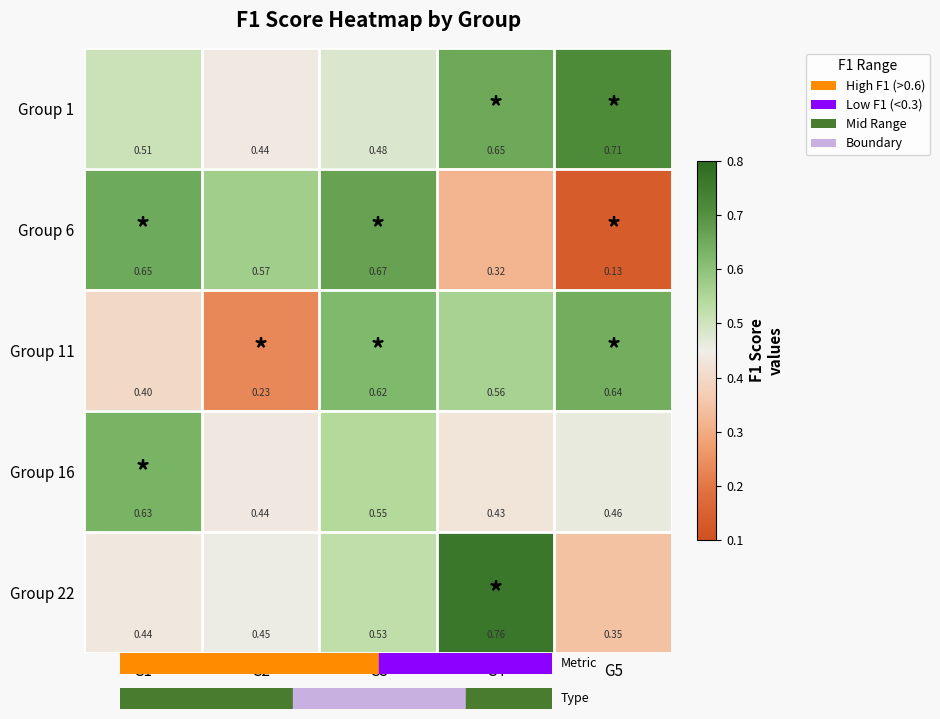

How many distinct data groups are displayed?

5